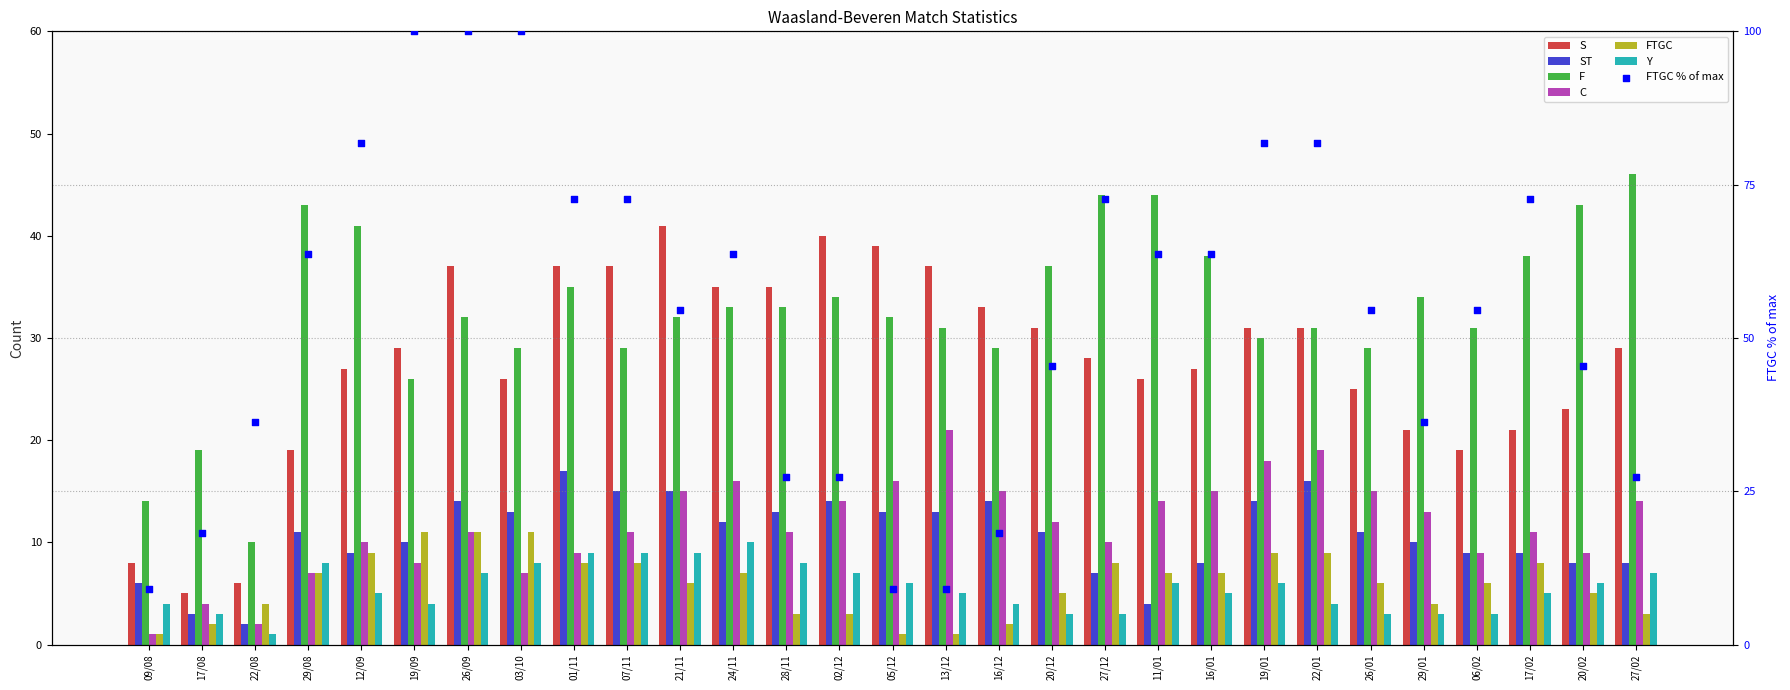

At how many categories does at least one series exceed 36?

25